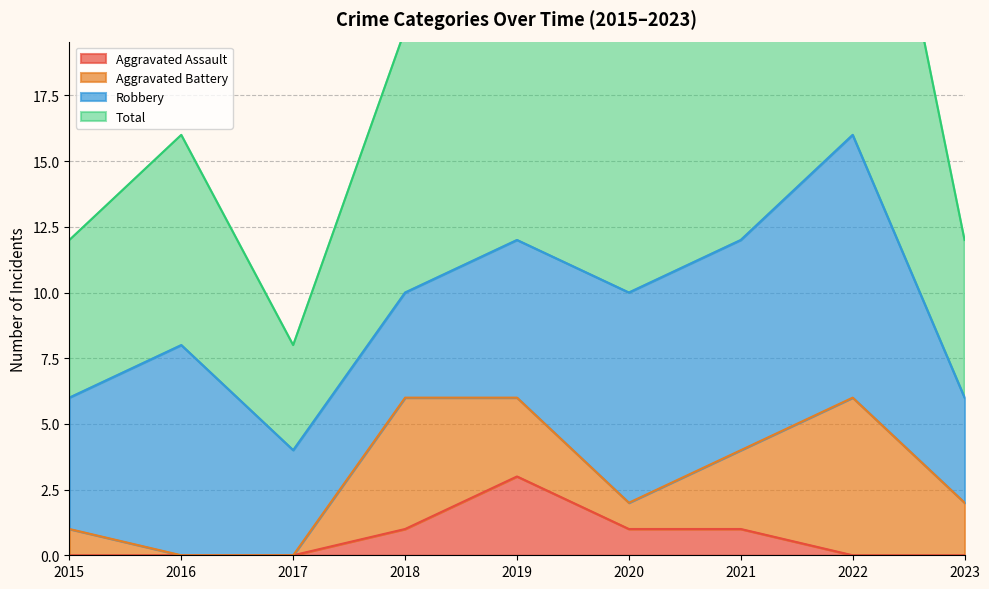

Is the value of Aggravated Assault at 2021 greater than the value of Total at 2019?

No